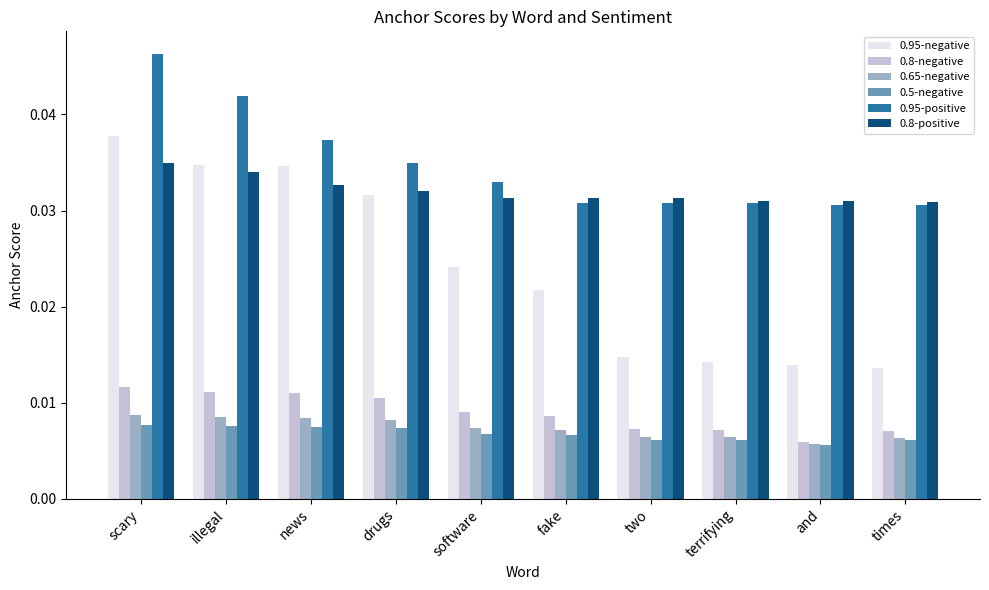

What is the total value across all series at news?

0.1